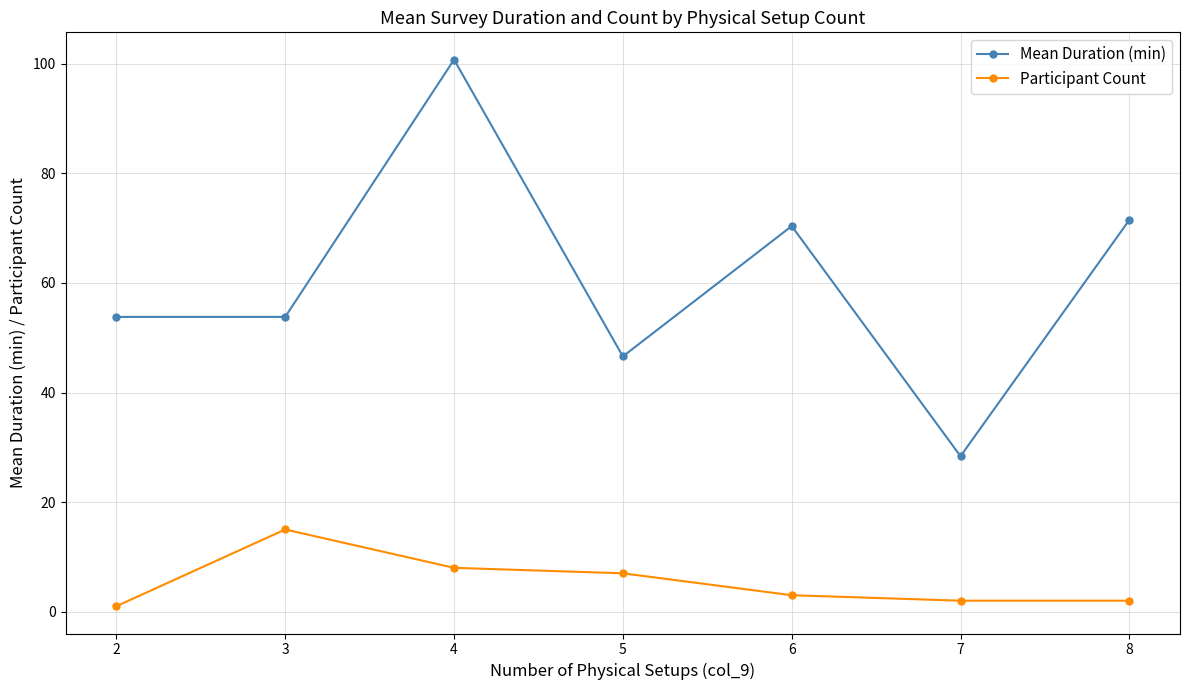

The Participant Count series shows 2.0 at 8. True or false?

True